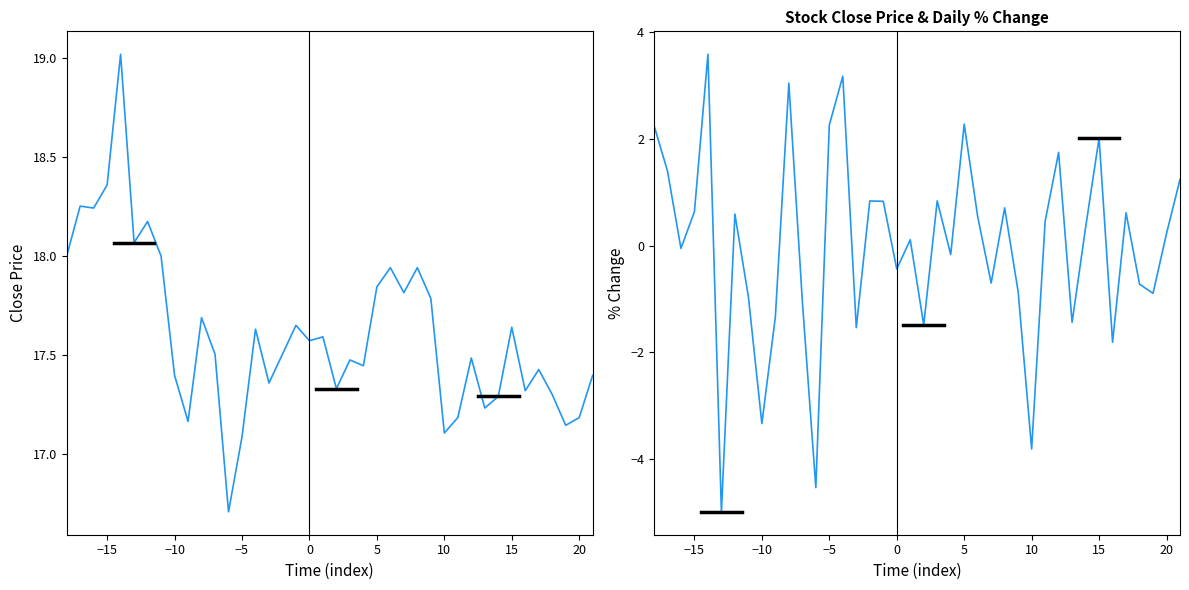

Is this an area chart (filled region under the line)?

No